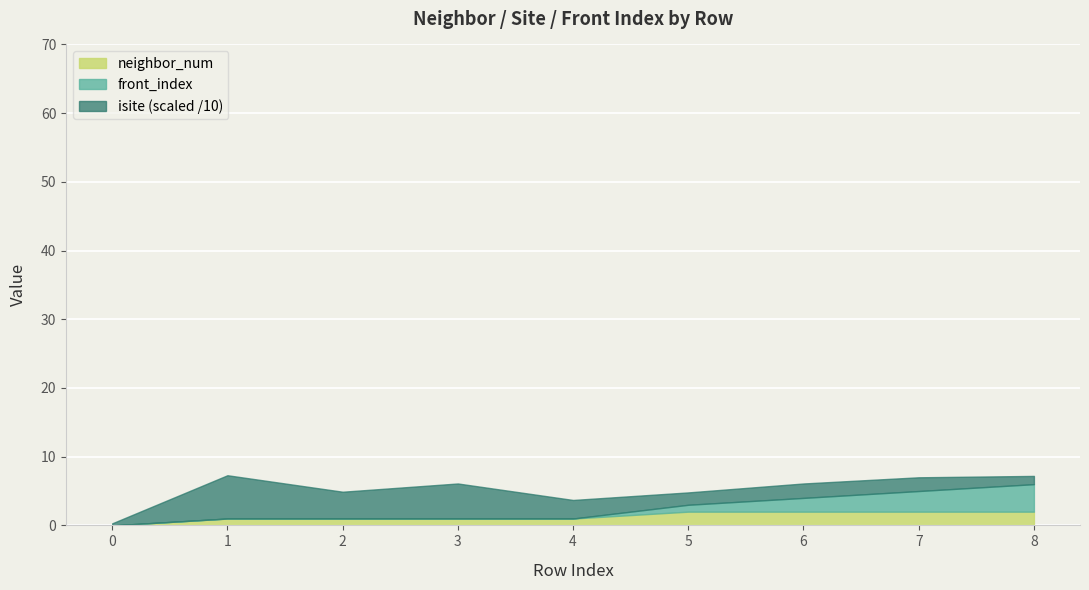

True or false: neighbor_num has a value of 2.0 at 5.

True